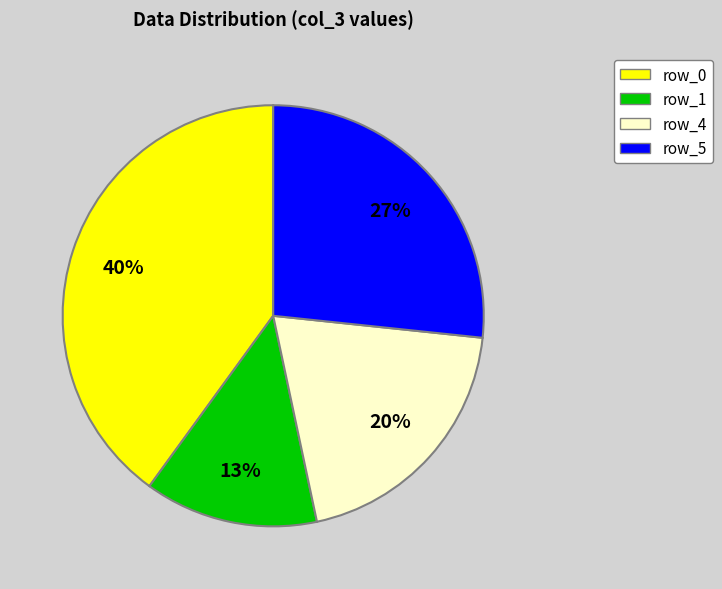

To the nearest percent, what is the difference between the largest and smallest slice percentages?

27%